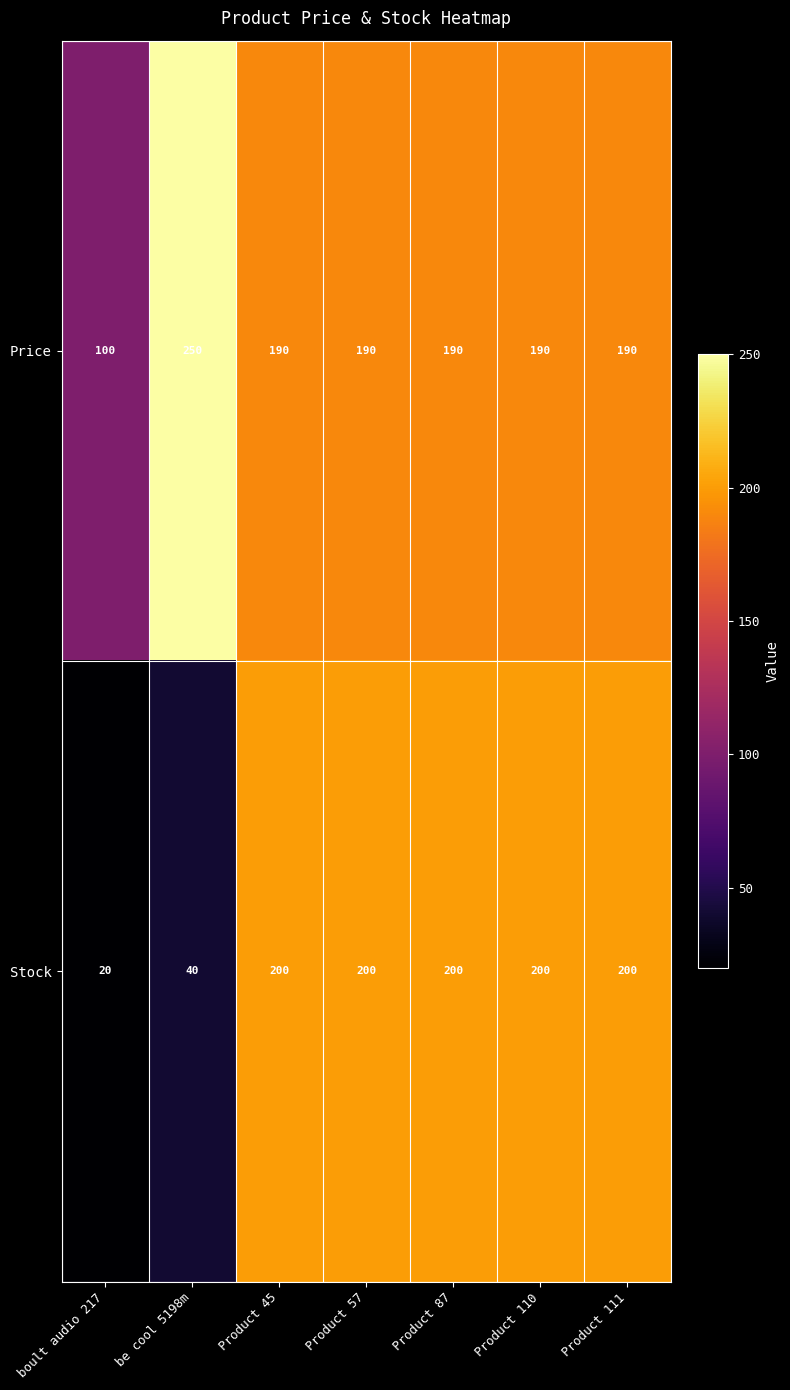

Which series has the largest total across all categories?

Price